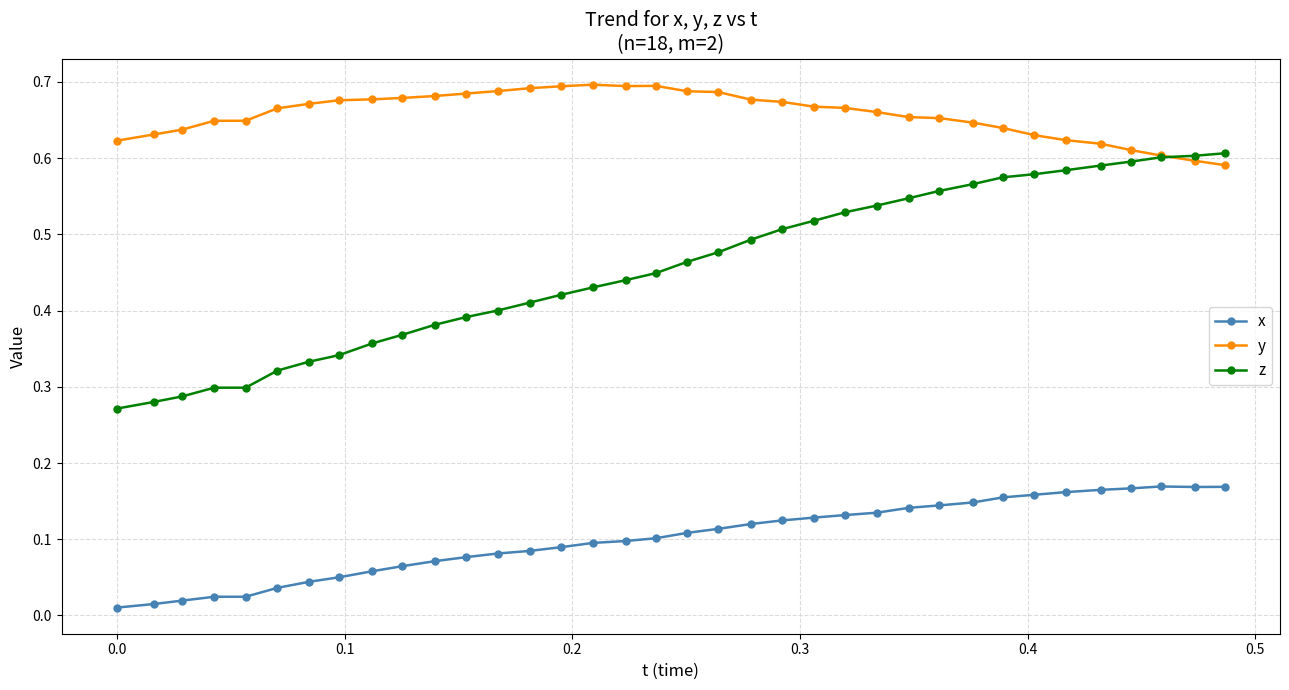

Count the y values in the range 0 to 1.

36